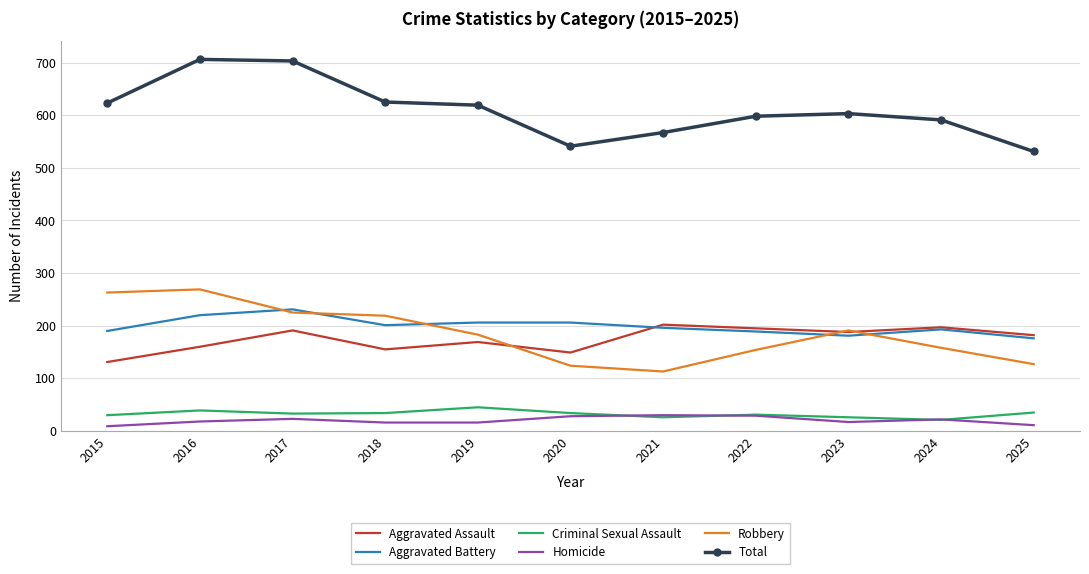

The Criminal Sexual Assault series shows 21 at 2024. True or false?

True